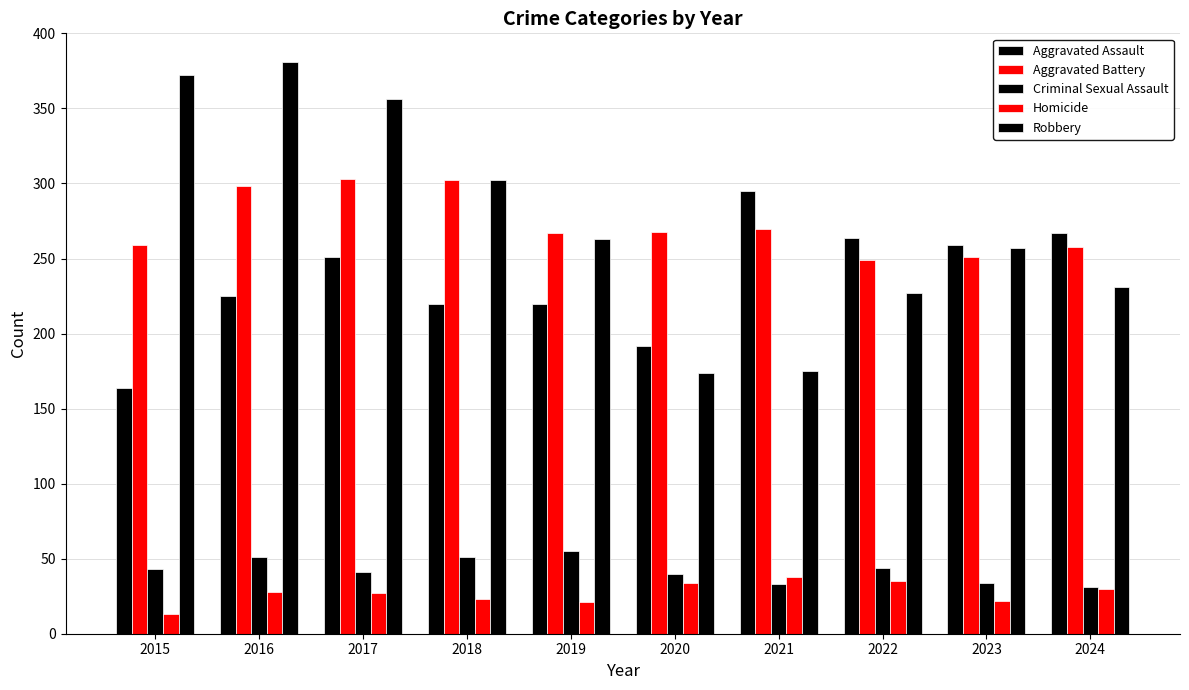

How many bars are there in total?

50